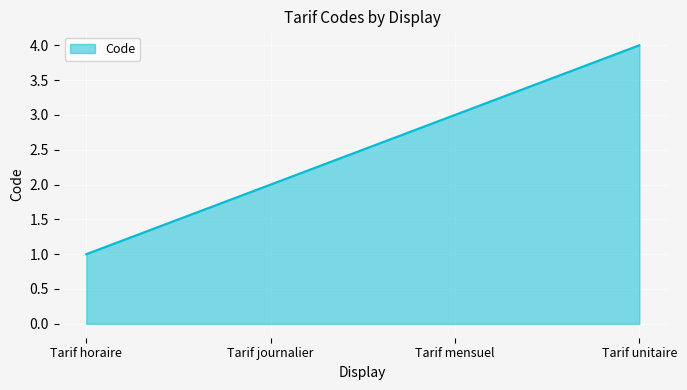

Rank the categories by value from highest to lowest.

Tarif unitaire, Tarif mensuel, Tarif journalier, Tarif horaire